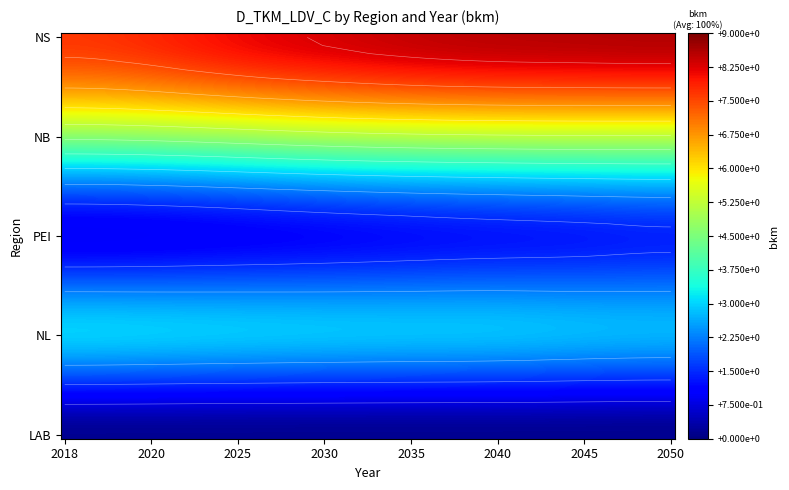

Rank the series at 2030 from lowest to highest value.

LAB, PEI, NL, NB, NS